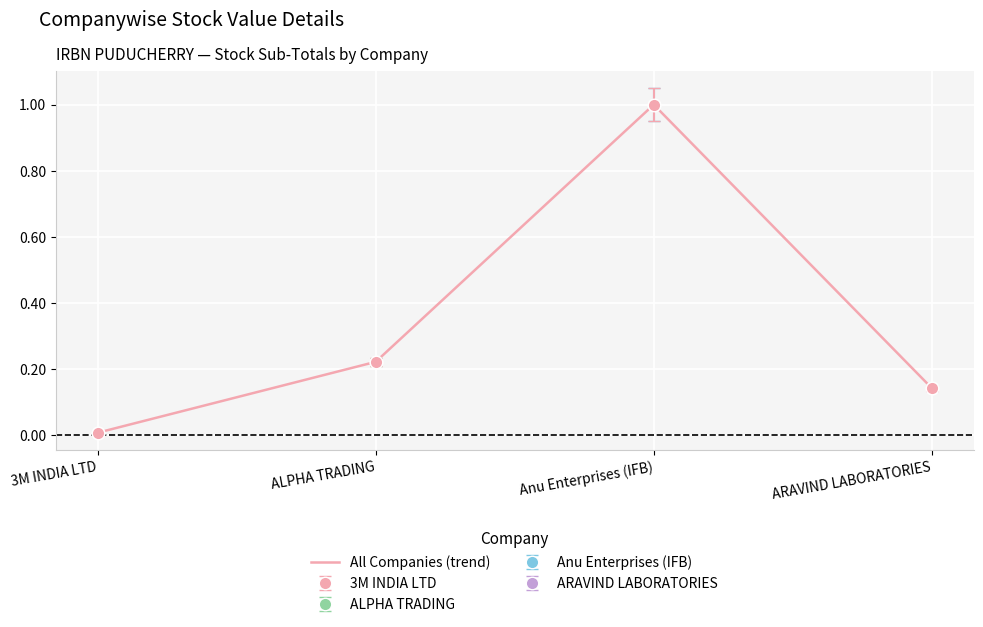

True or false: the data shows 1.0 at Anu Enterprises (IFB).

True